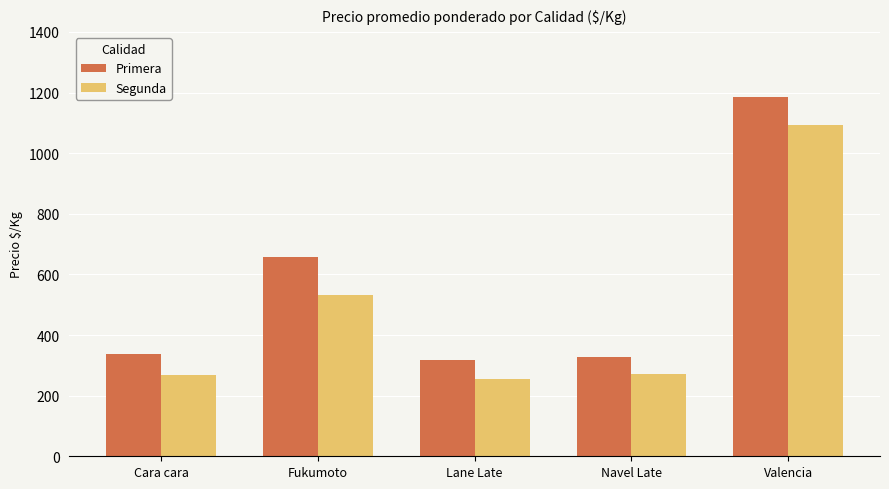

Reading left to right, what are all the values shown in this chart?

Primera: Cara cara=336	Fukumoto=659	Lane Late=317	Navel Late=328	Valencia=1186
Segunda: Cara cara=267	Fukumoto=532	Lane Late=254	Navel Late=273	Valencia=1094